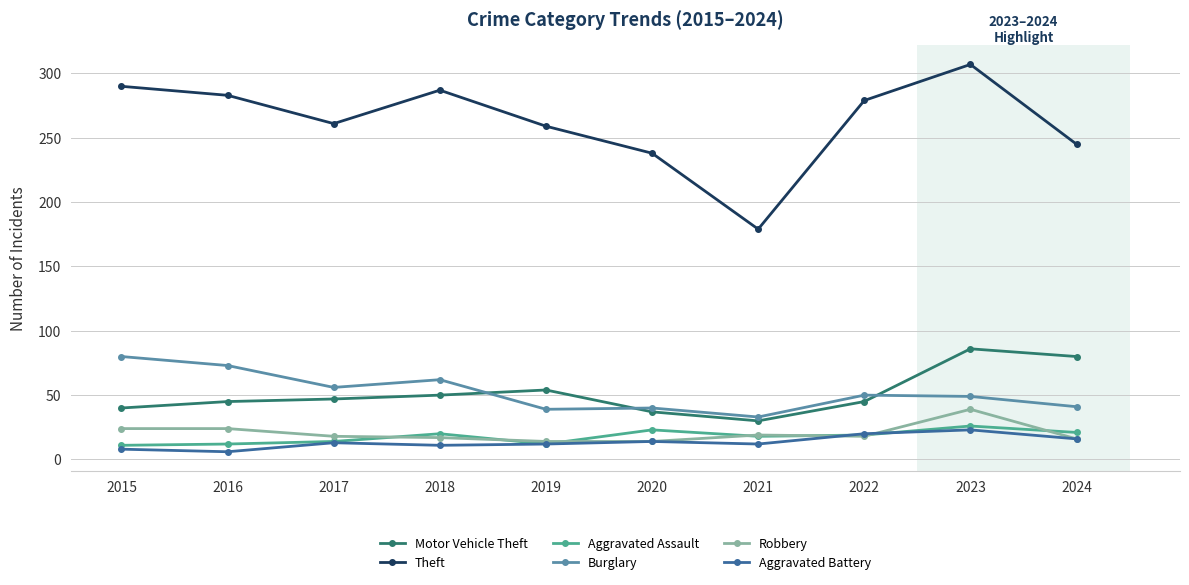

How many categories are shown in the chart?

10